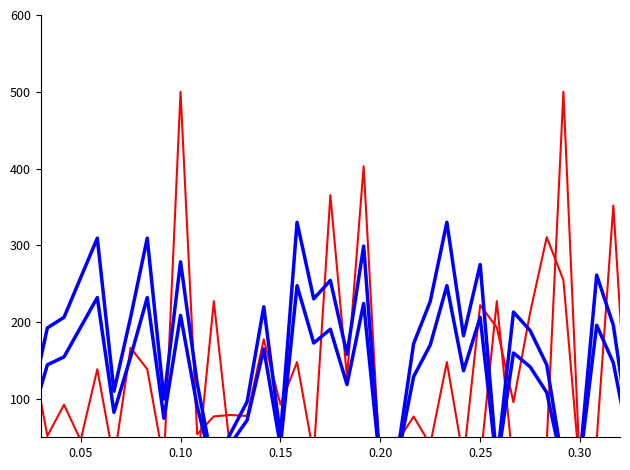

How many interior local peaks does the Units series have?

11